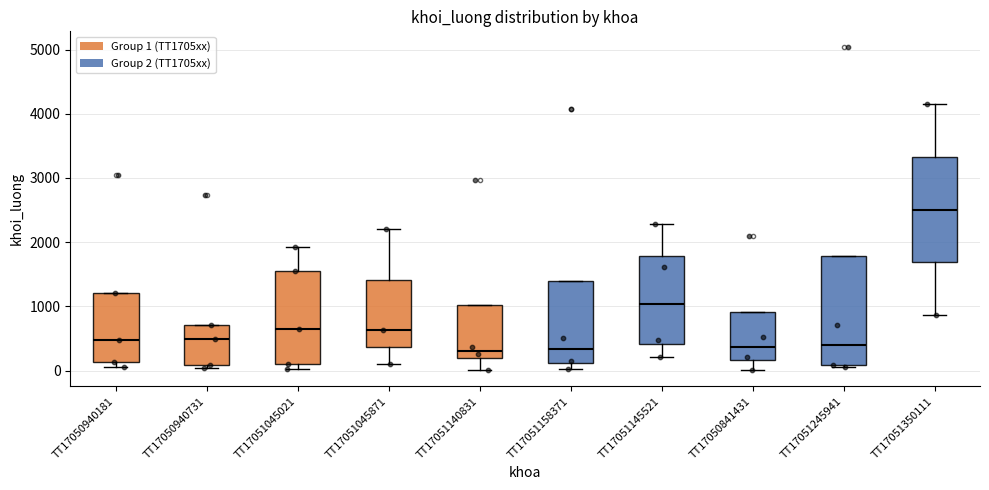

Reading left to right, transcribe this box plot: for each box, give where its median line is, the range the box spans, and where its two whiskers end, as read against the y-axis. The values are not printed on the chart, so give them approximately, as read against the axis.

TT17050940181: median 500, box 100 to 1200, whiskers 100 (just below the box's lower edge) to 1200
TT17050940731: median 500, box 100 to 700, whiskers 0 to 700
TT17051045021: median 600, box 100 to 1600, whiskers 0 to 1900
TT17051045871: median 600, box 400 to 1400, whiskers 100 to 2200
TT17051140831: median 300, box 200 to 1000, whiskers 0 to 1000
TT17051158371: median 300, box 100 to 1400, whiskers 0 to 1400
TT17051145521: median 1000, box 400 to 1800, whiskers 200 to 2300
TT17050841431: median 400, box 200 to 900, whiskers 0 to 900
TT17051245941: median 400, box 100 to 1800, whiskers 100 to 1800
TT17051350111: median 2500, box 1700 to 3300, whiskers 900 to 4100